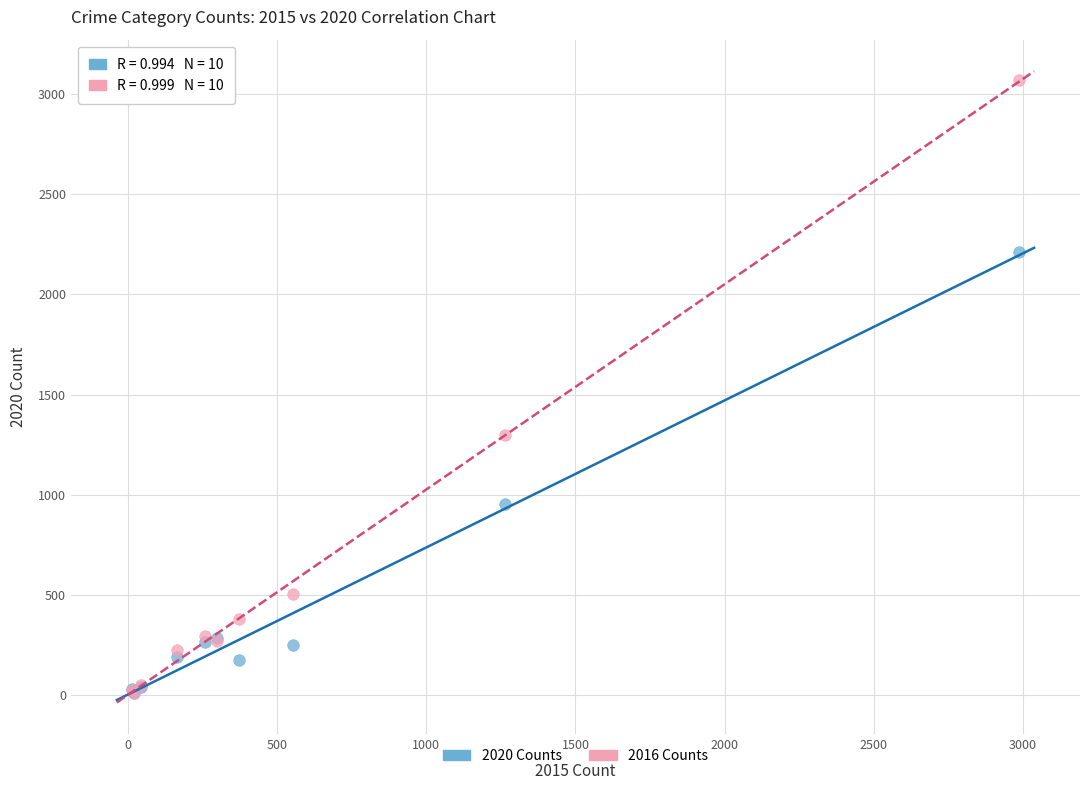

Across all series, what Y value is closest to 1541?

1297